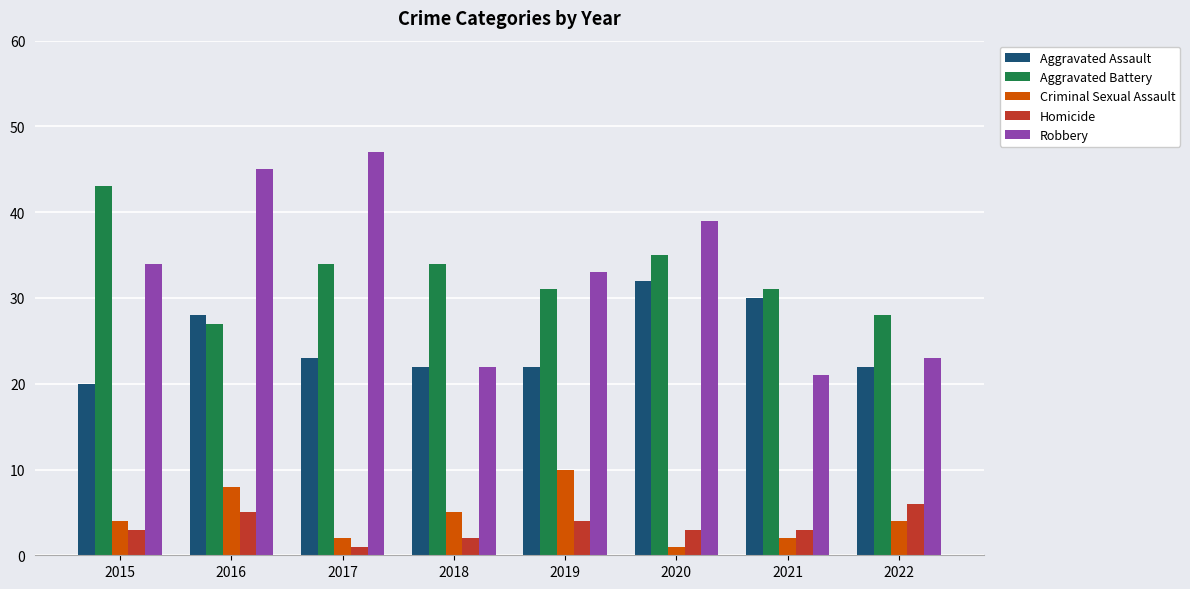

Are the bars grouped side by side (vs. stacked)?

Yes